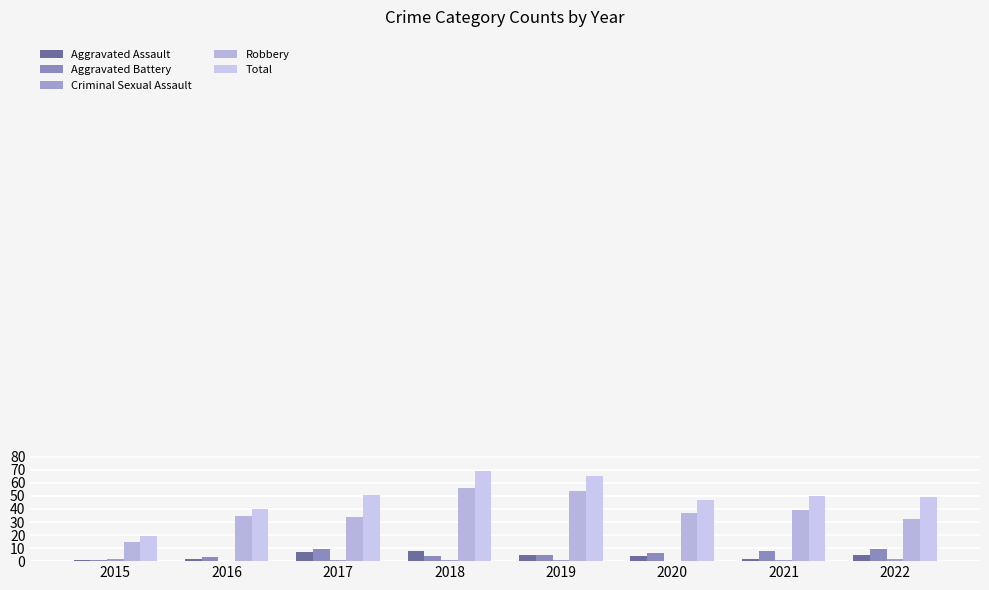

How many groups of bars are there?

8